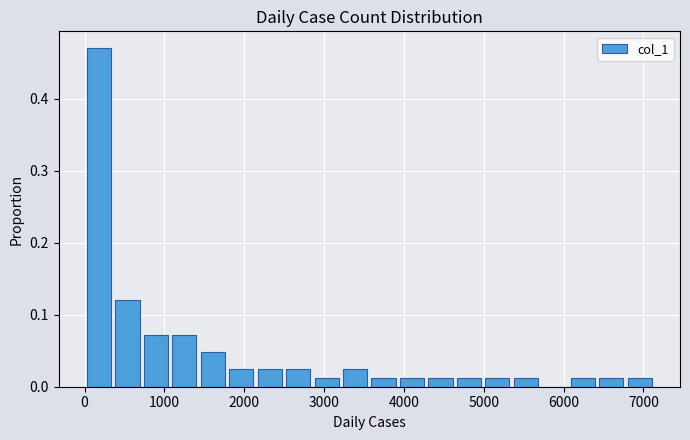

Read against the x-axis, roughly where is the centre of the tallest bar?

200